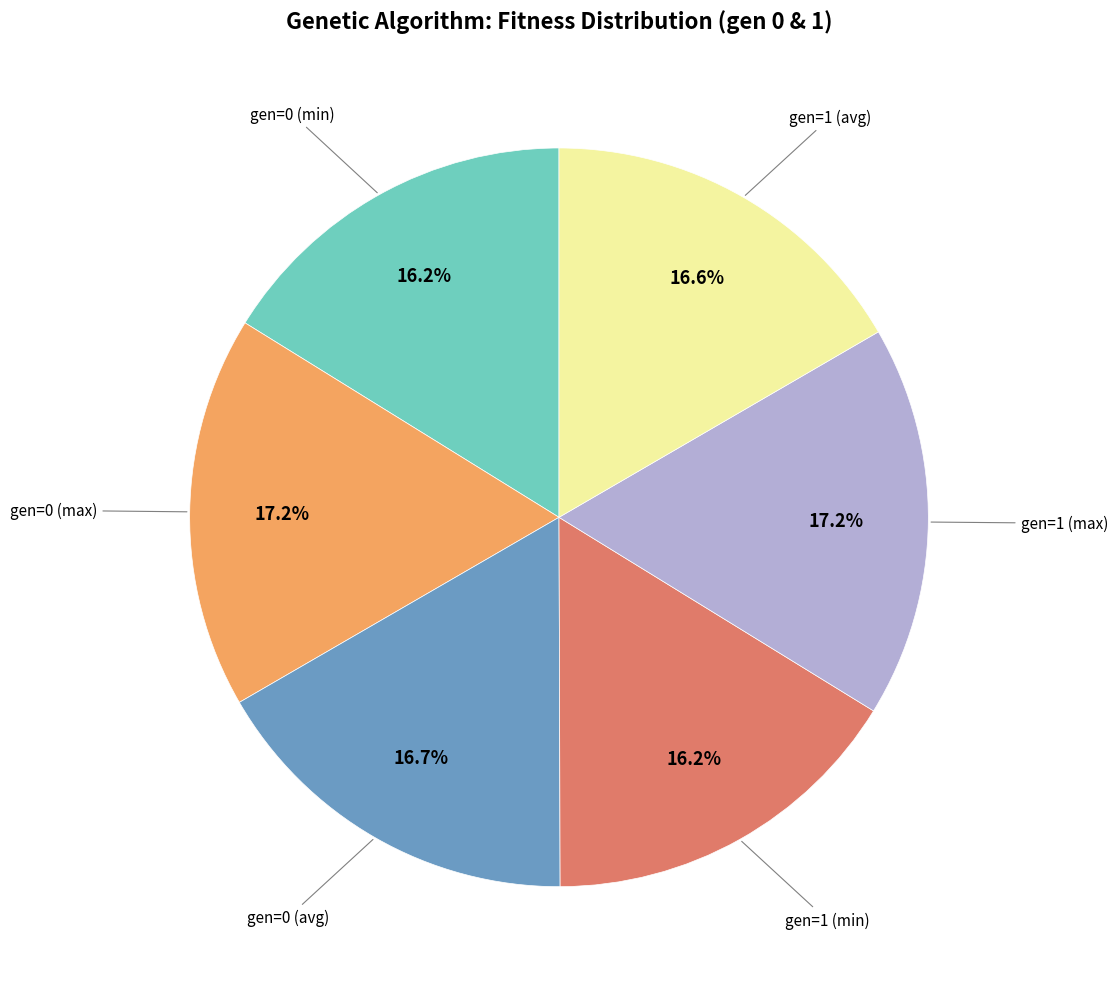

Does any single category account for the majority?

No